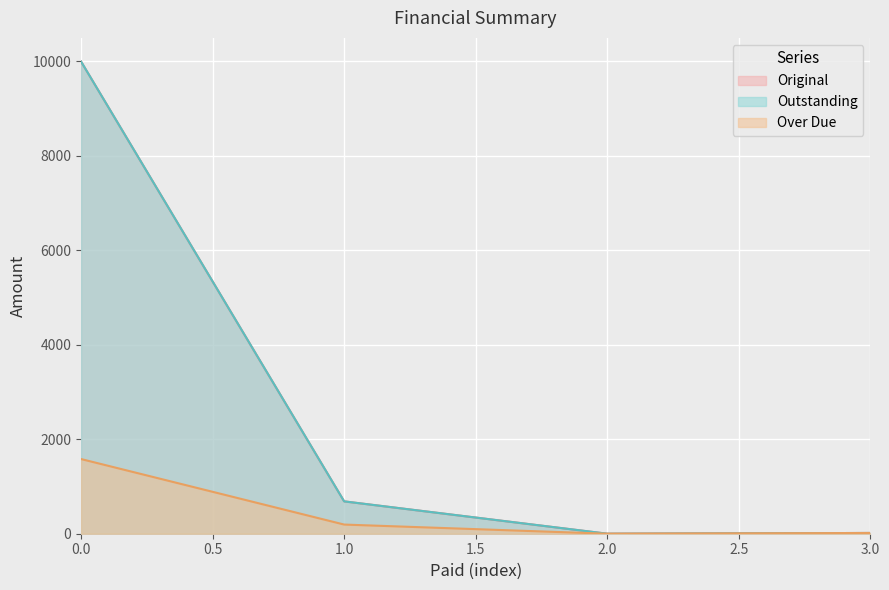

Reading right to left, list all the values displayed in this chart.

Original: 3.0=15.8	2.0=0.0	1.0=685.1	0.0=10000.0
Outstanding: 3.0=15.8	2.0=0.0	1.0=685.1	0.0=10000.0
Over Due: 3.0=15.8	2.0=0.0	1.0=194.0	0.0=1581.5